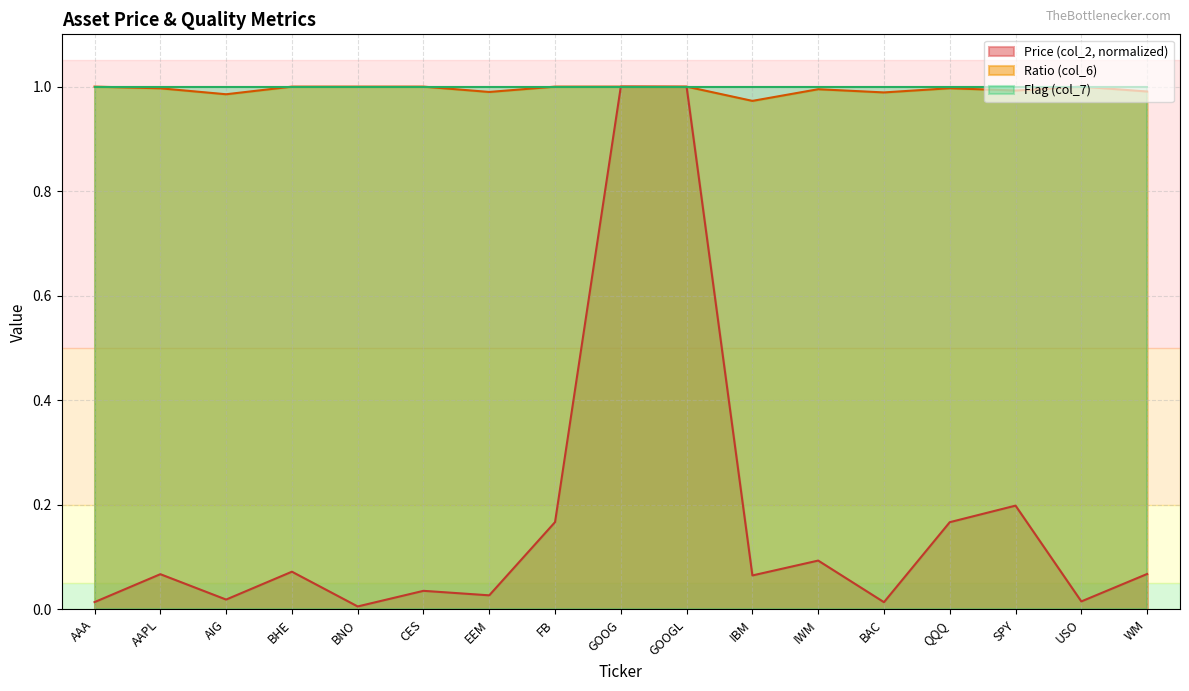

The value of Price (col_2) at IWM is 0.1. True or false?

True